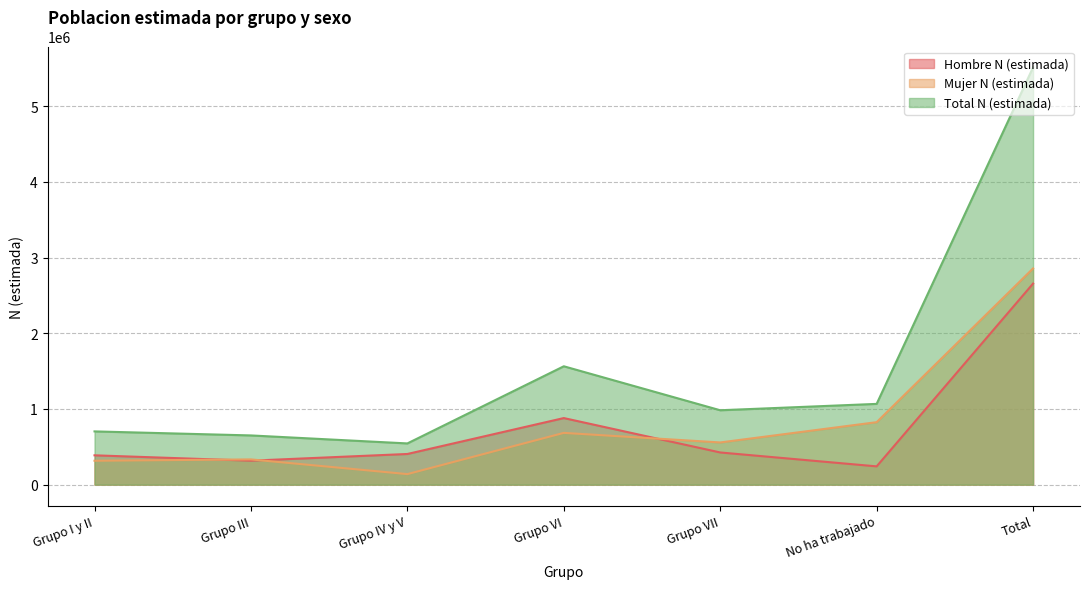

Reading right to left, list all the values displayed in this chart.

Hombre N (estimada): 2655705	241548	425169	879505	405211	316658	387614
Mujer N (estimada): 2855613	825289	557481	684031	139421	333575	315816
Total N (estimada): 5511318	1066837	982650	1563536	544633	650232	703430